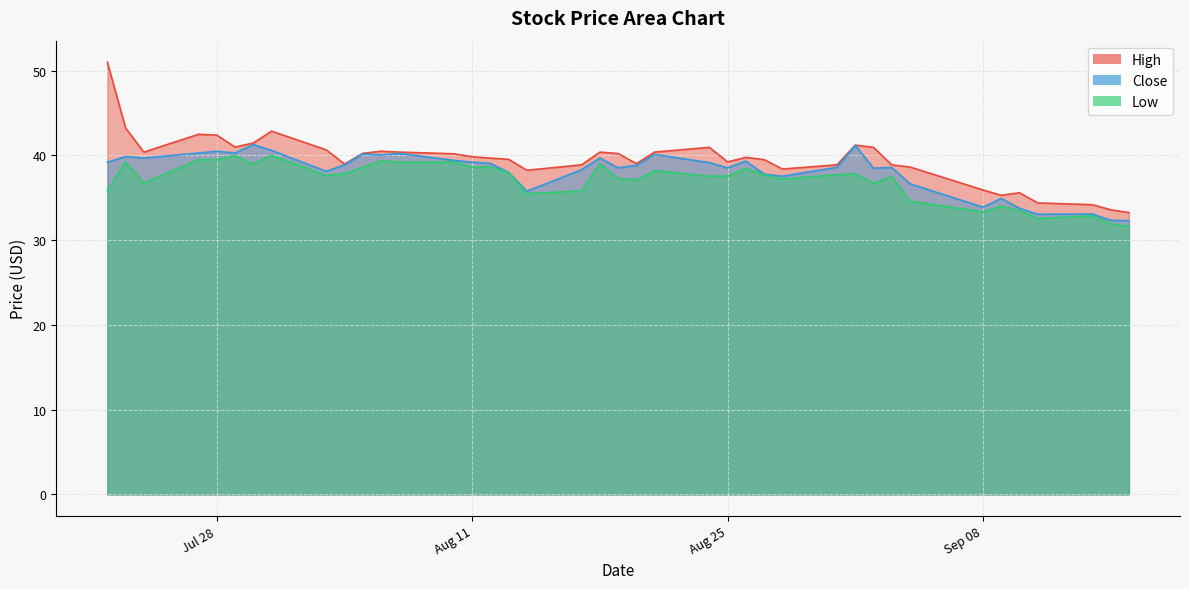

What is the value of the Close point at the 2nd from the left?

39.9